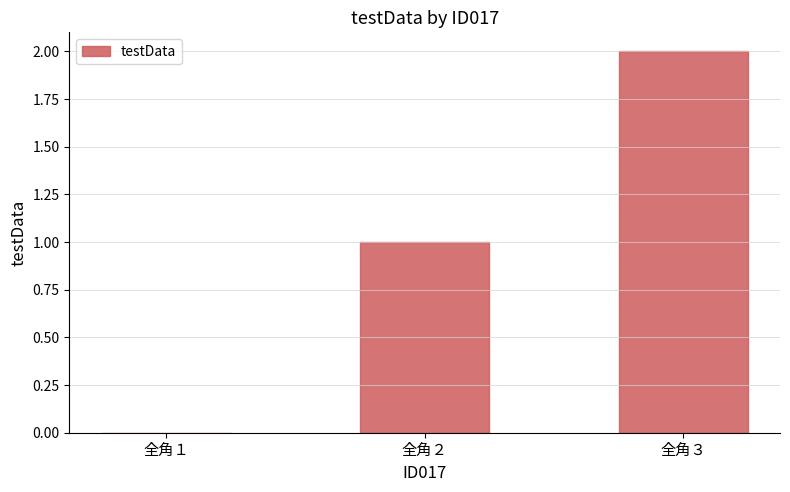

Which category has the highest value across all series?

全角３